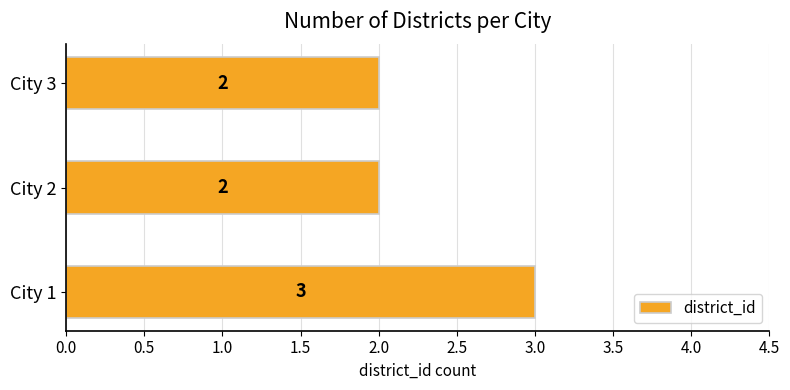

Is it true that the value at City 1 is 5?

False